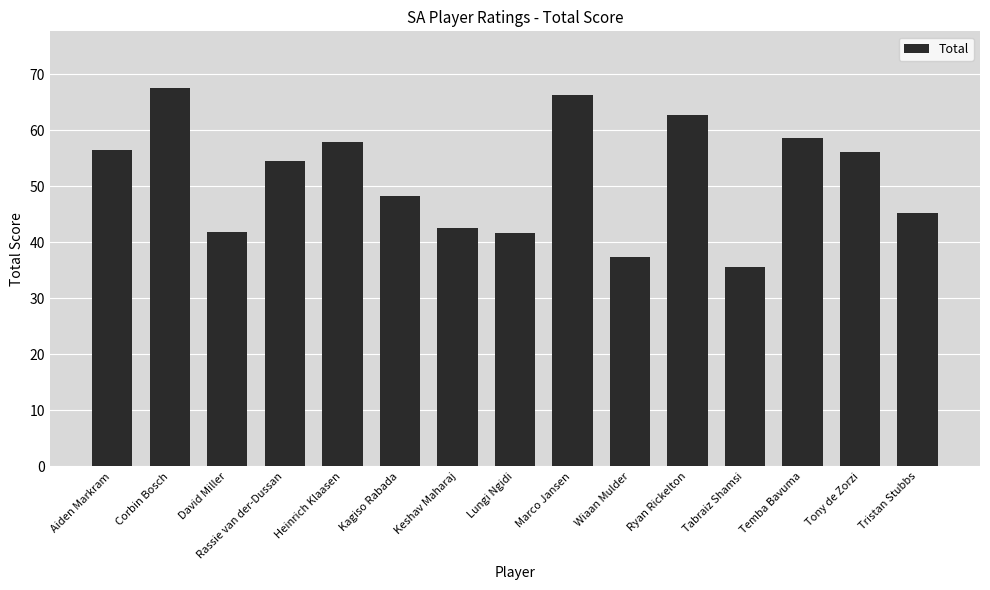

What is the sum of all values?

772.4